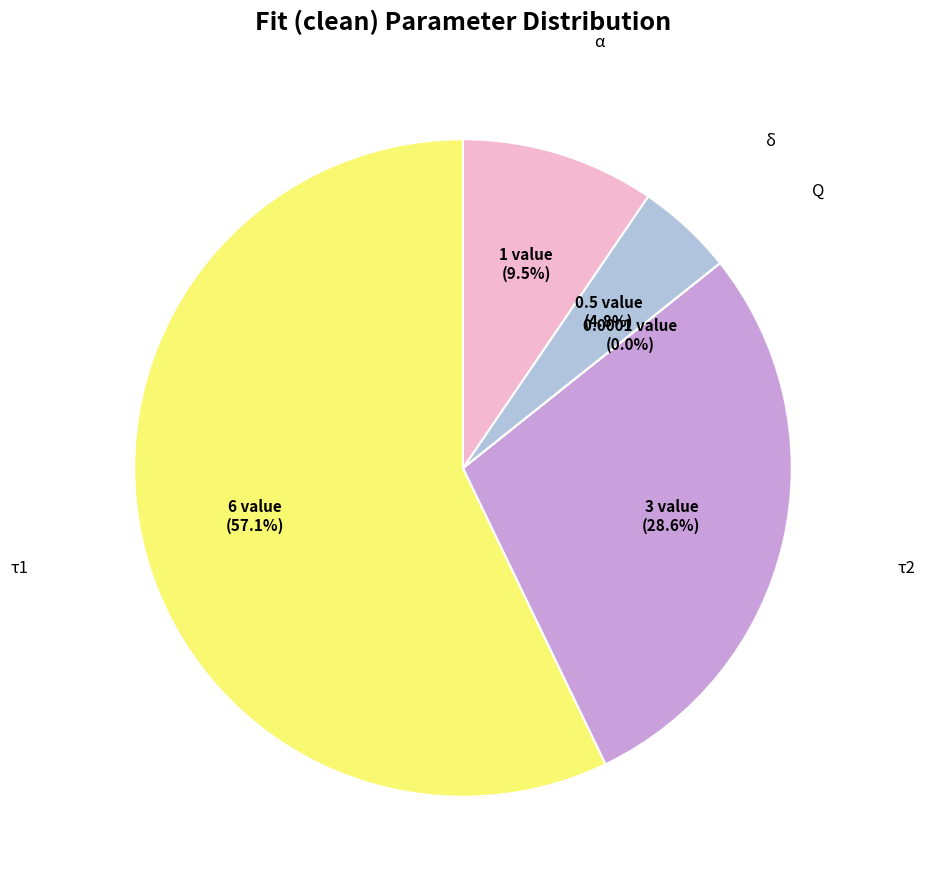

Which slice is the smallest?

Q